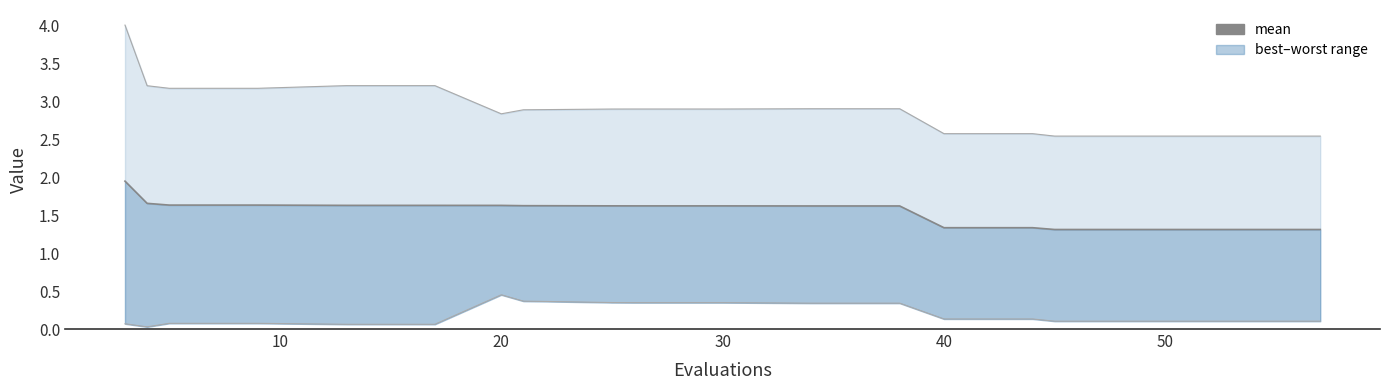

What is the difference between the maximum and minimum values?

0.6